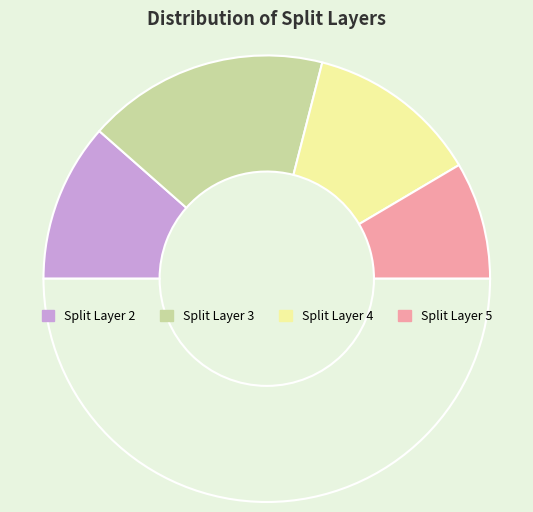

How many segments does this pie chart have?

5